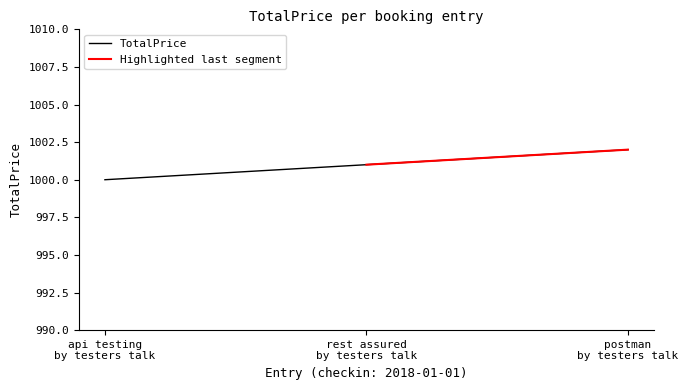

Where does the data first go above 1001?

postman by testers talk